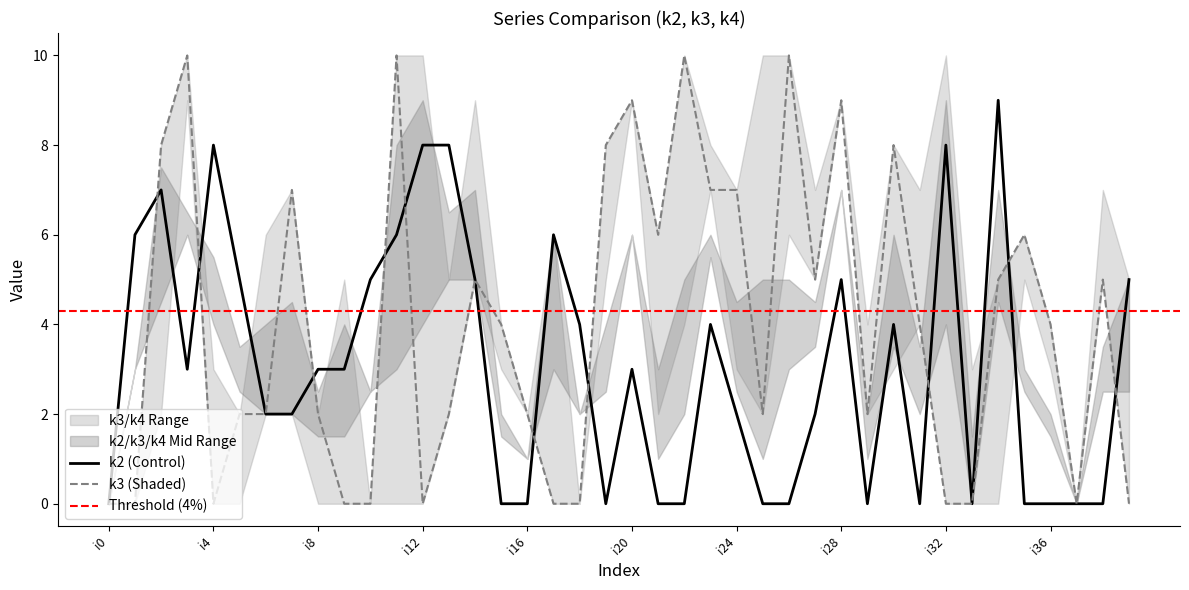

What is the maximum value shown in the chart?

10